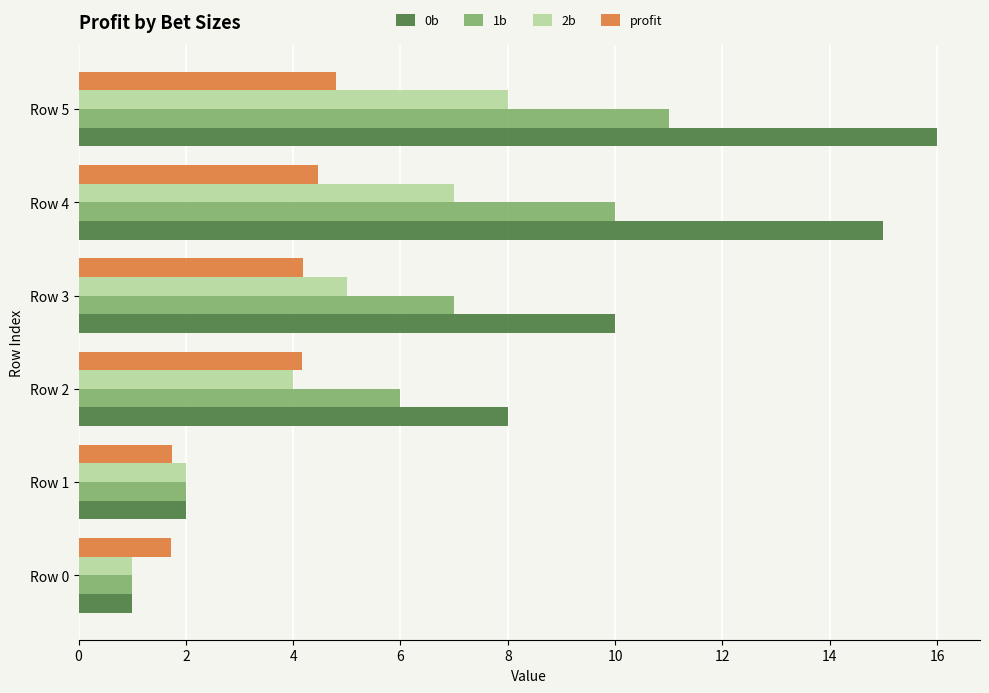

How many data points does each series have?

6